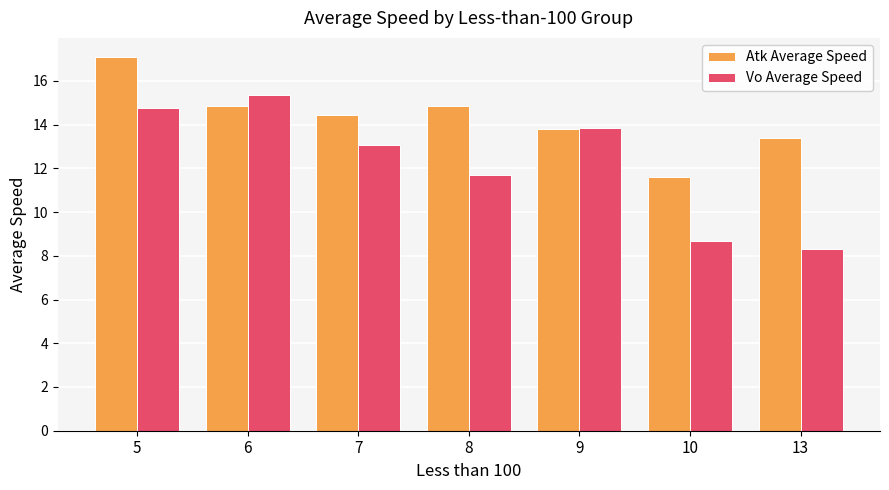

Does the chart contain any negative values?

No